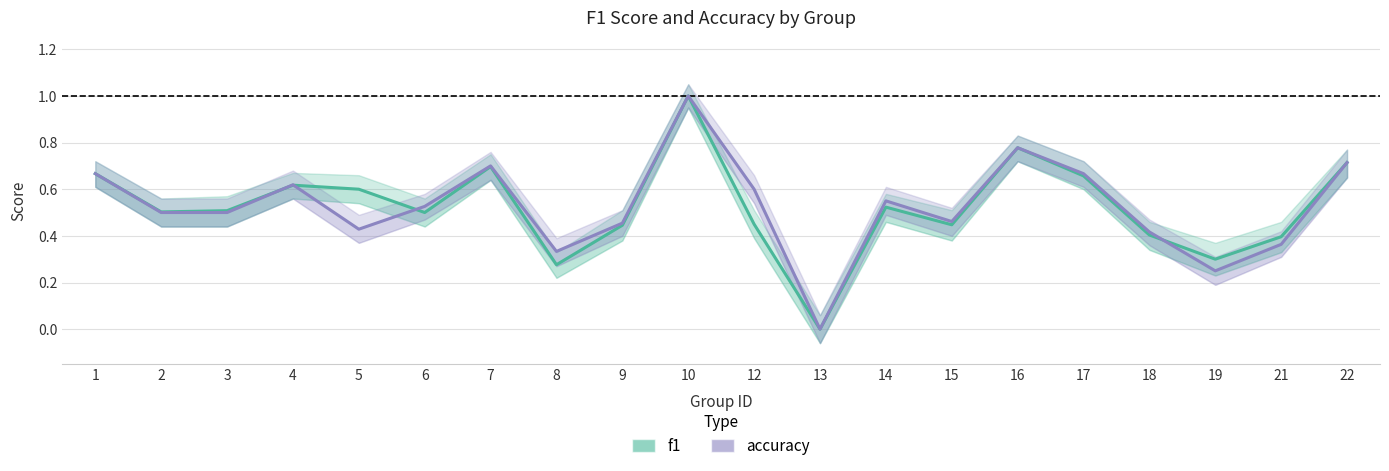

How many f1 values are between 0 and 1?

20